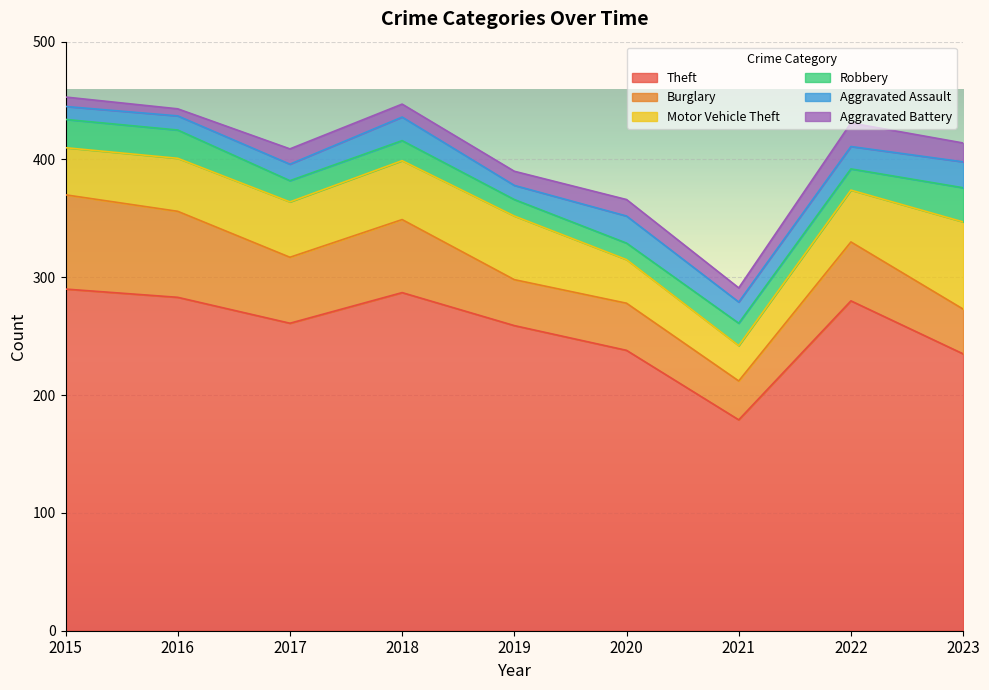

What are all the series names shown in the legend?

Theft, Burglary, Motor Vehicle Theft, Robbery, Aggravated Assault, Aggravated Battery